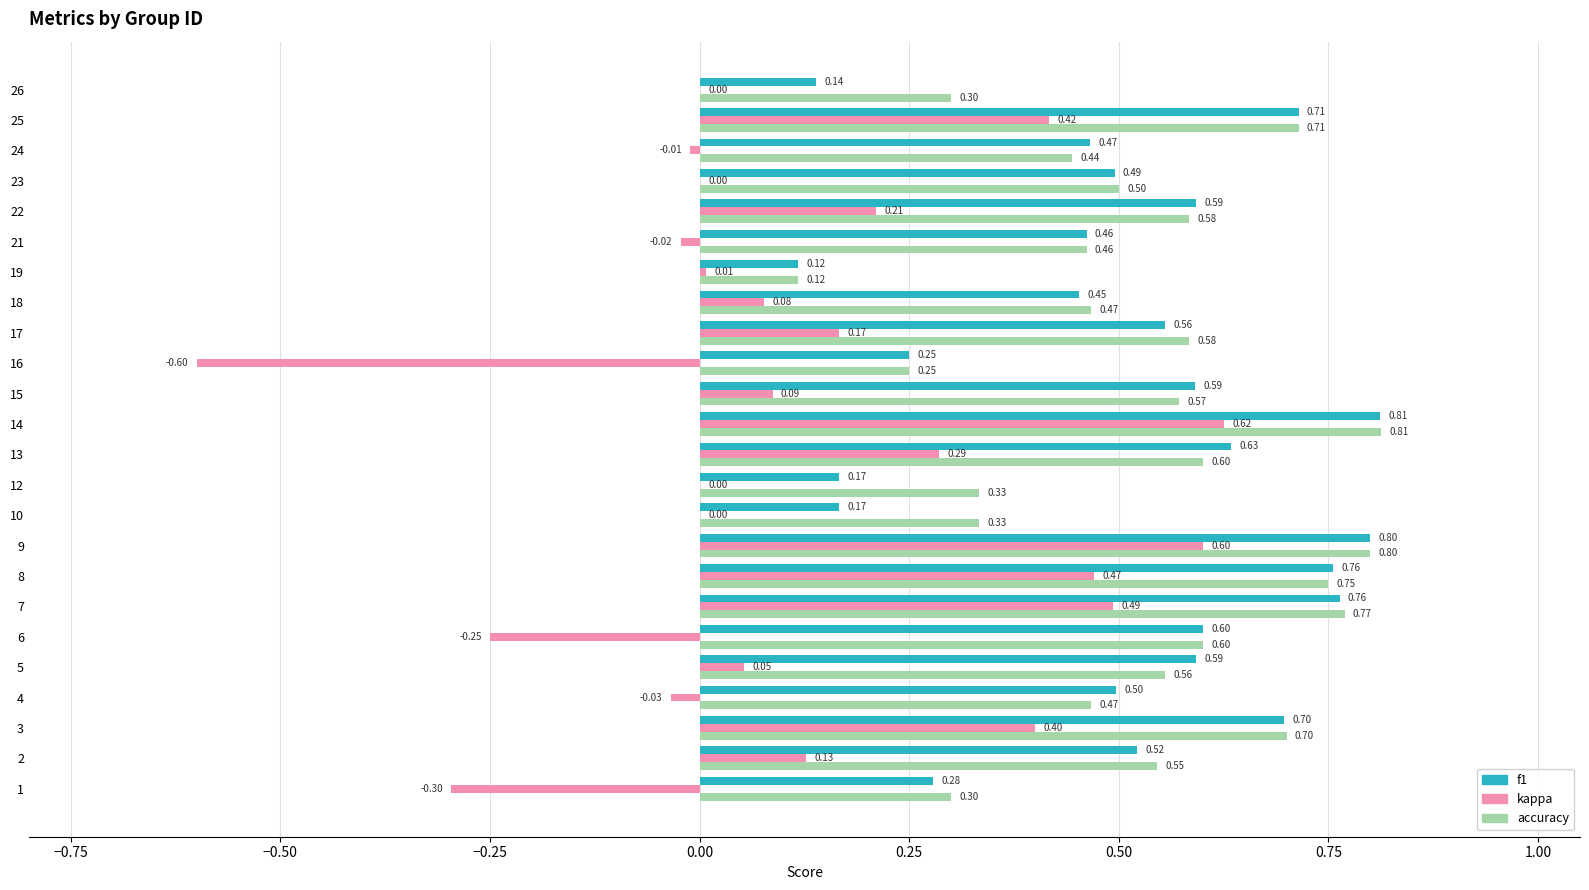

What is the total value across all series at 2?

1.2